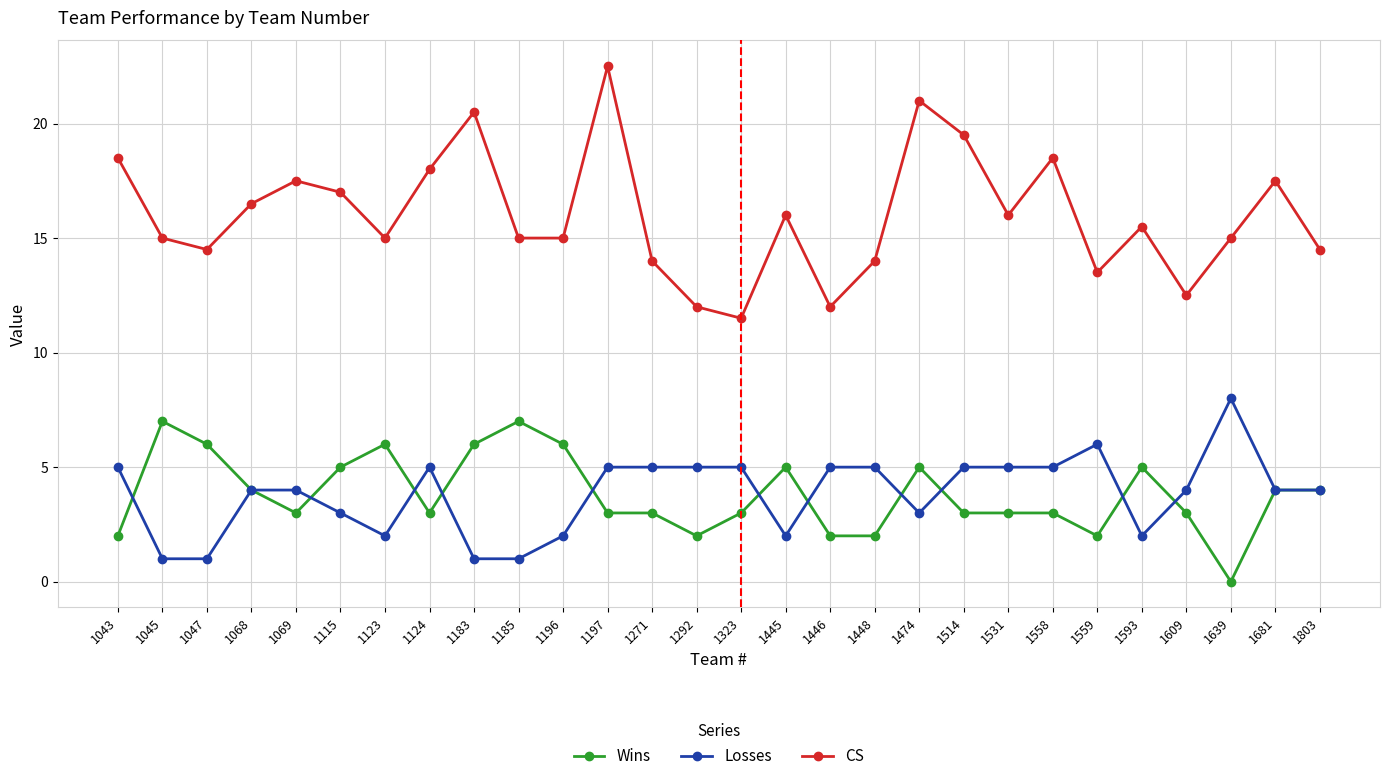

Count the number of categories in the chart.

28